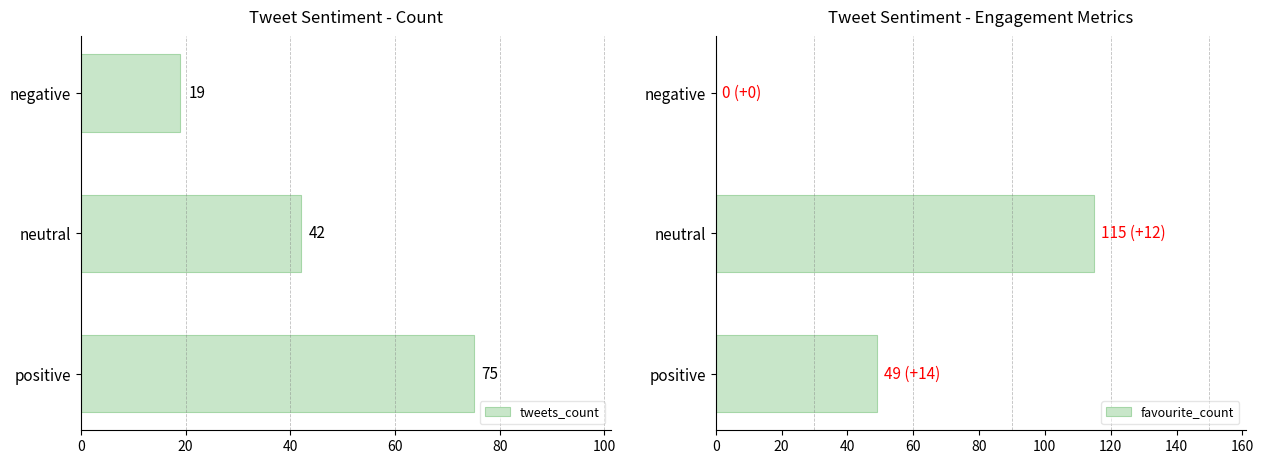

Rank the series by their maximum value, from highest to lowest.

favourite_count, tweets_count